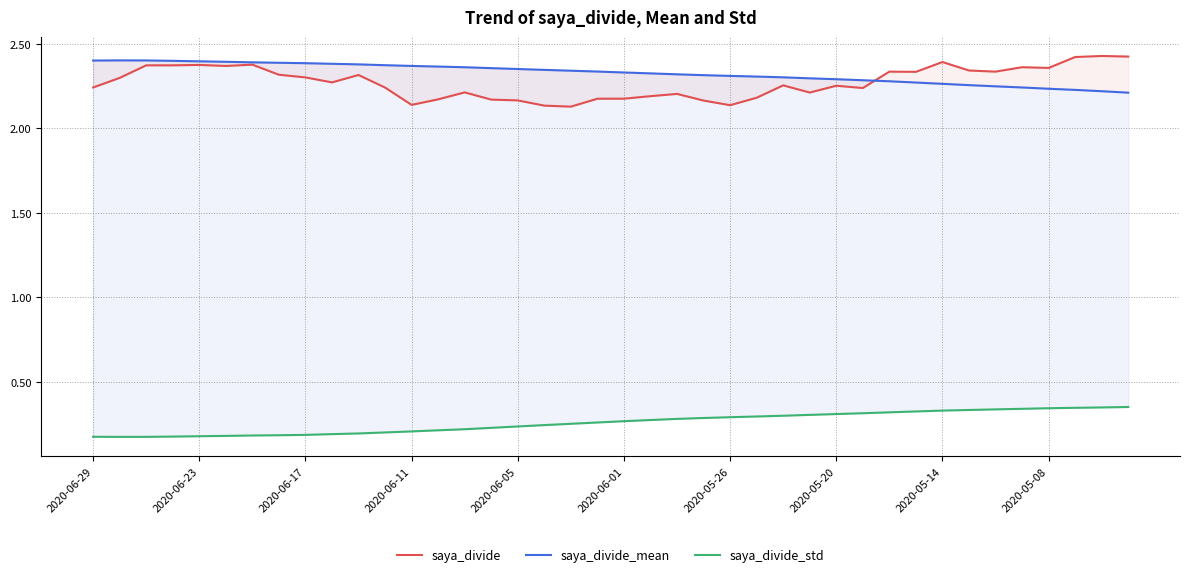

At which category is the sum across all series the highest?

38